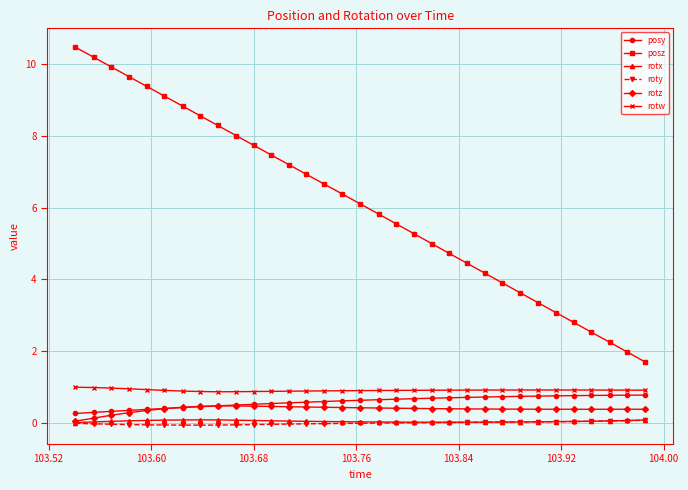

True or false: rotw and roty cross at least once.

False